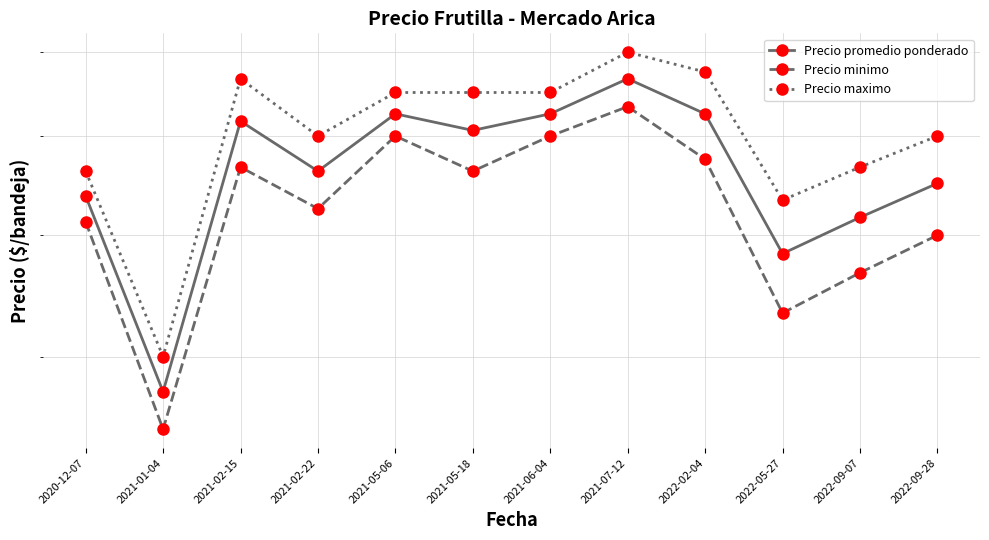

Where is the first local minimum for Precio promedio ponderado?

2021-01-04